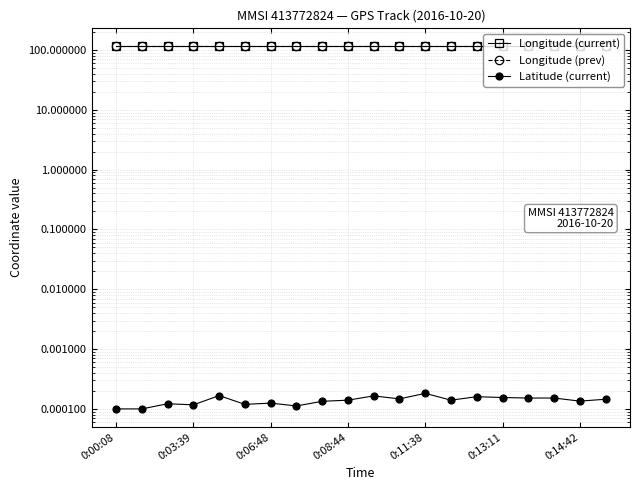

At how many categories does at least one series exceed 12?

20